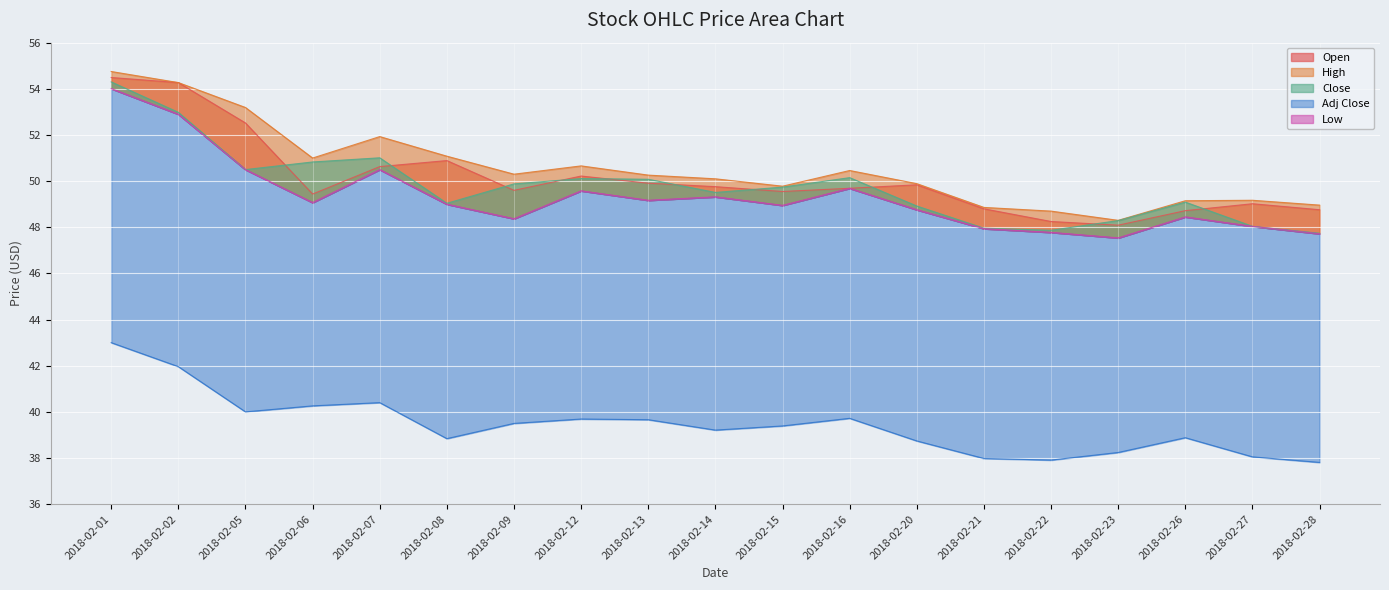

What is the difference between the highest and lowest values at 2018-02-28?

11.1